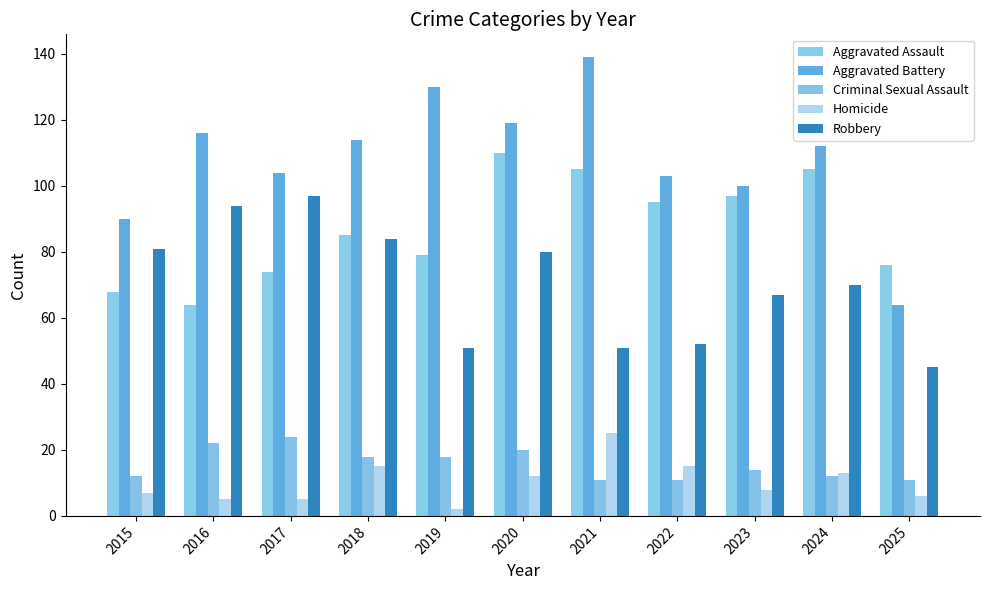

At 2015, list the series in order from largest to smallest.

Aggravated Battery, Robbery, Aggravated Assault, Criminal Sexual Assault, Homicide